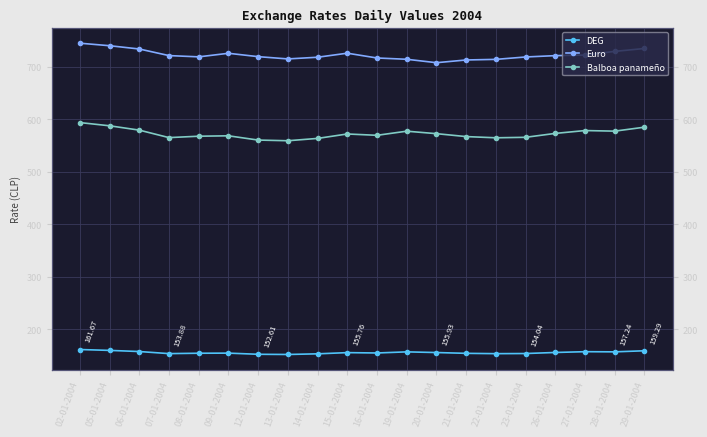

What are all the series names shown in the legend?

DEG, Euro, Balboa panameño